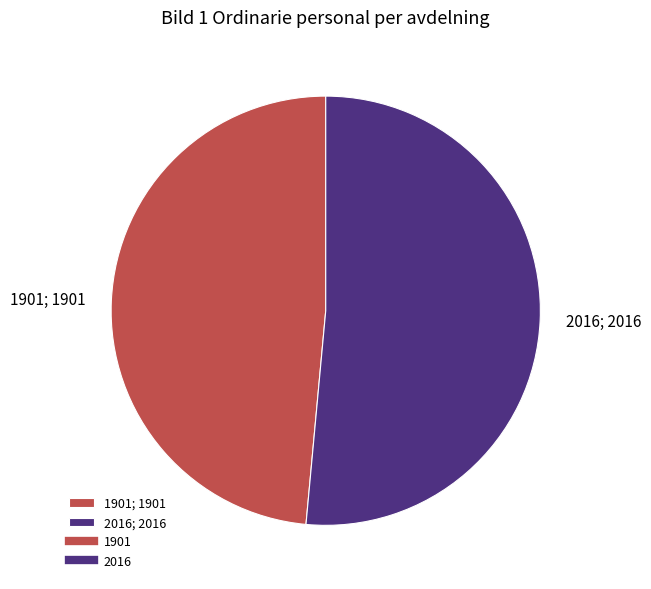

Is there a majority slice in this chart?

Yes